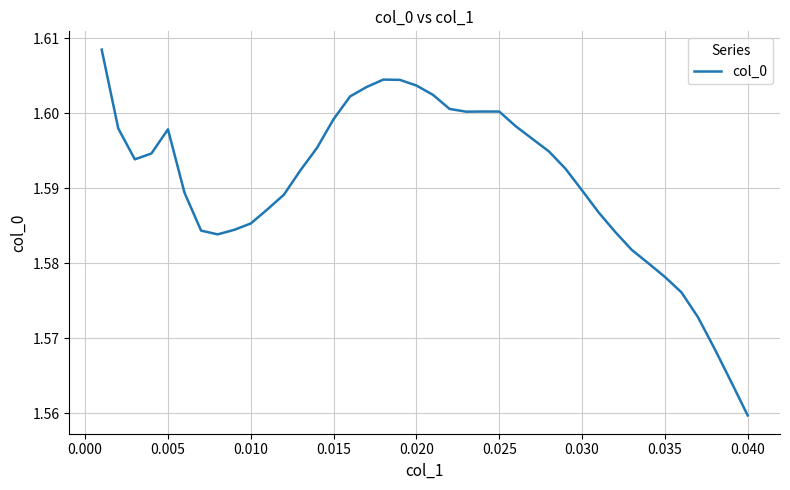

Is this an area chart (filled region under the line)?

No